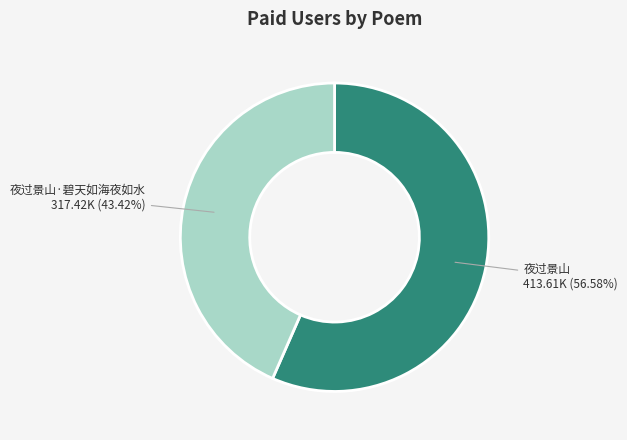

What percentage is the 夜过景山·碧天如海夜如水 slice, to the nearest percent?

43%